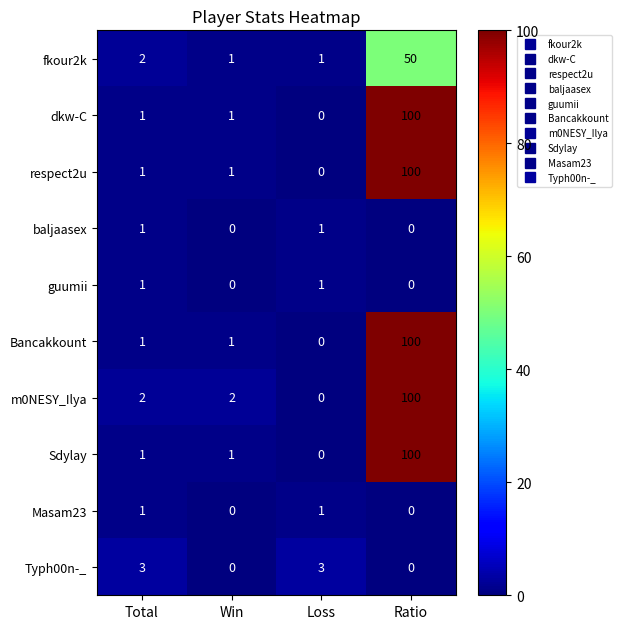

Which series has the largest total across all categories?

m0NESY_Ilya